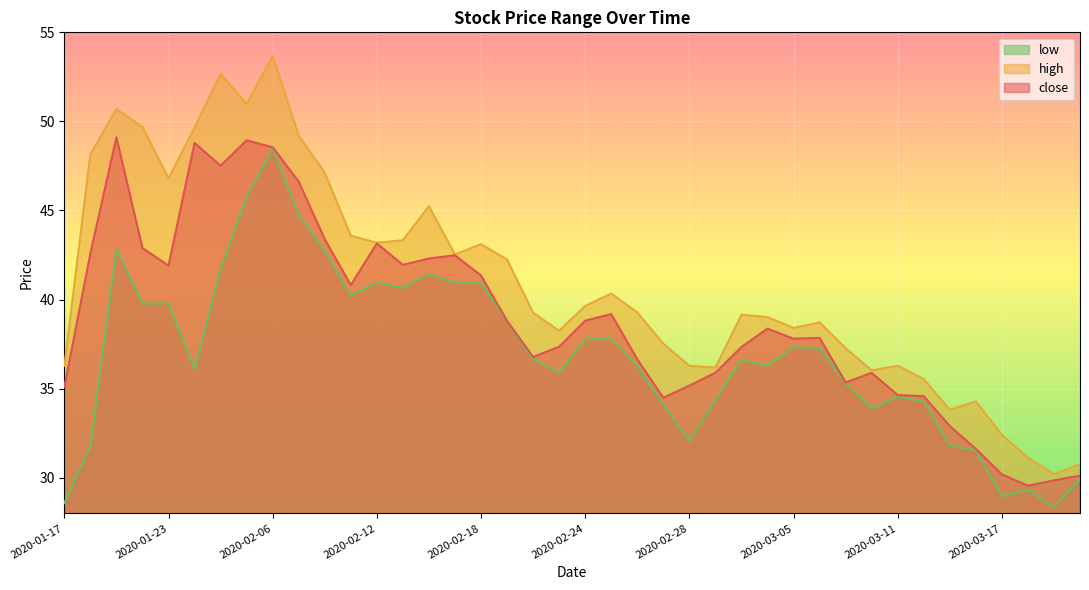

What position from the left is 2020-02-12?

13